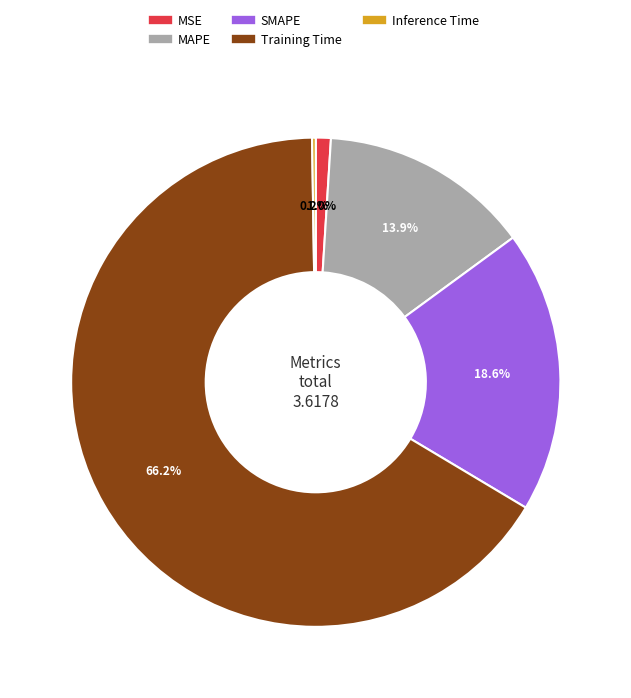

Is it true that Training Time is 60% of the pie?

False